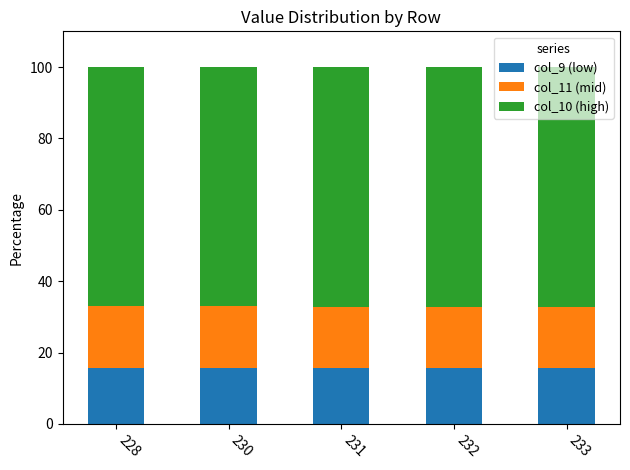

What is the sum of all col_9 (low) values?

78.7